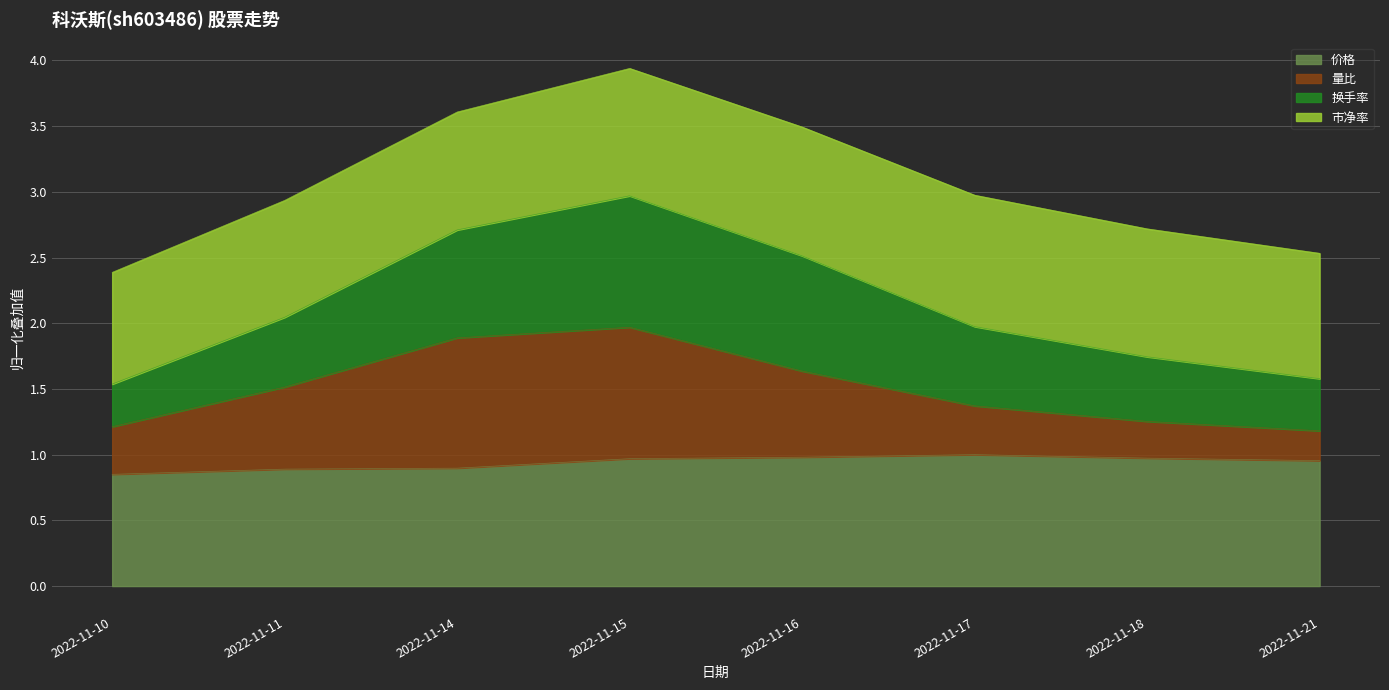

What is the total value across all series at 2022-11-16?

3.5